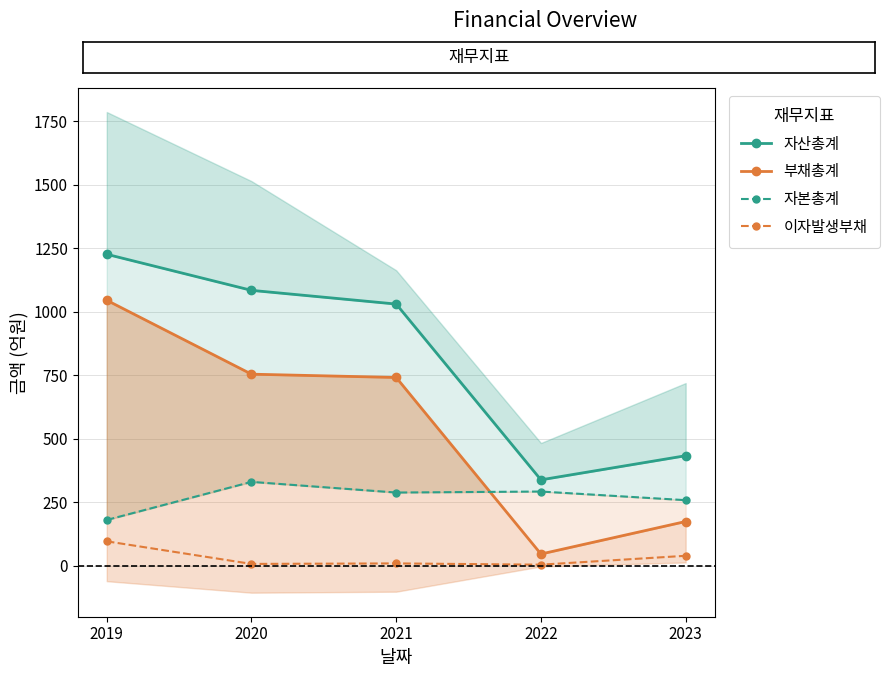

What is the sum of the 부채총계 values at 2023 and 2022?

222